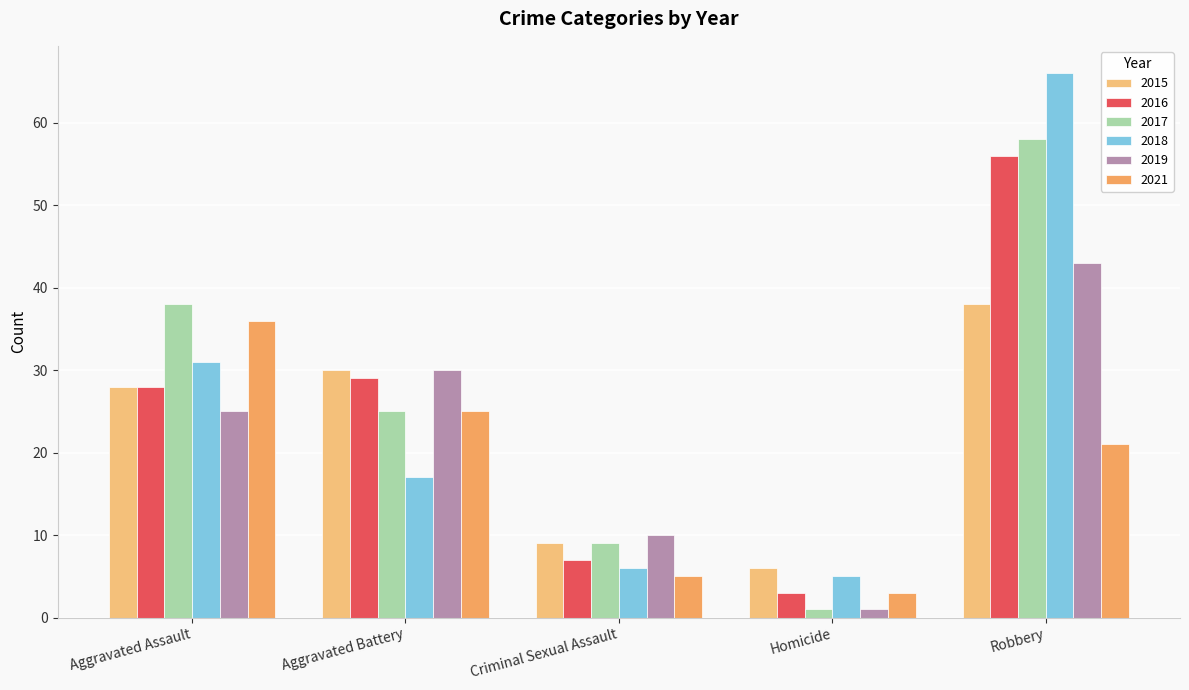

How many distinct data groups are displayed?

6